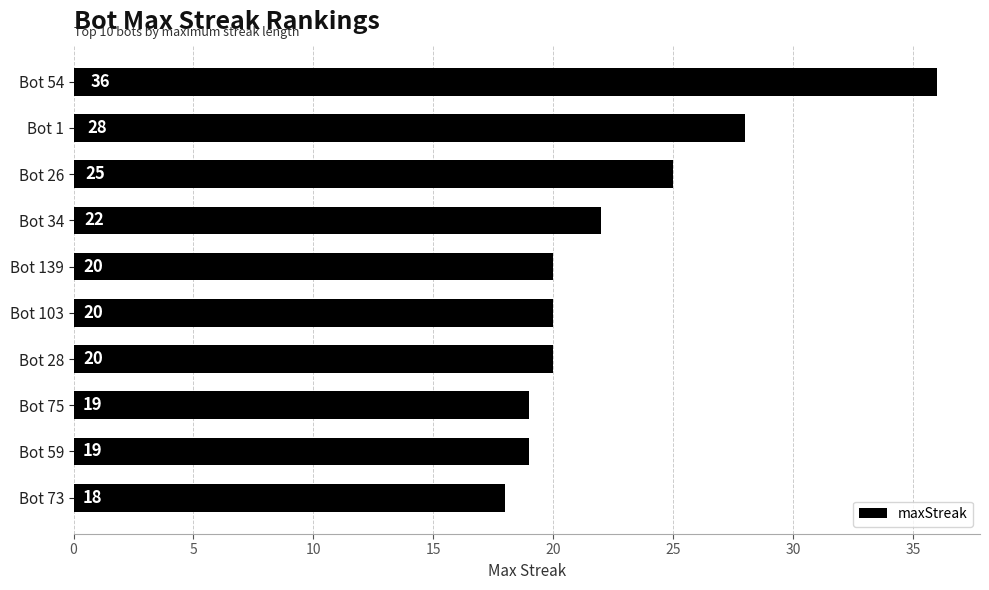

What is the average value?

23